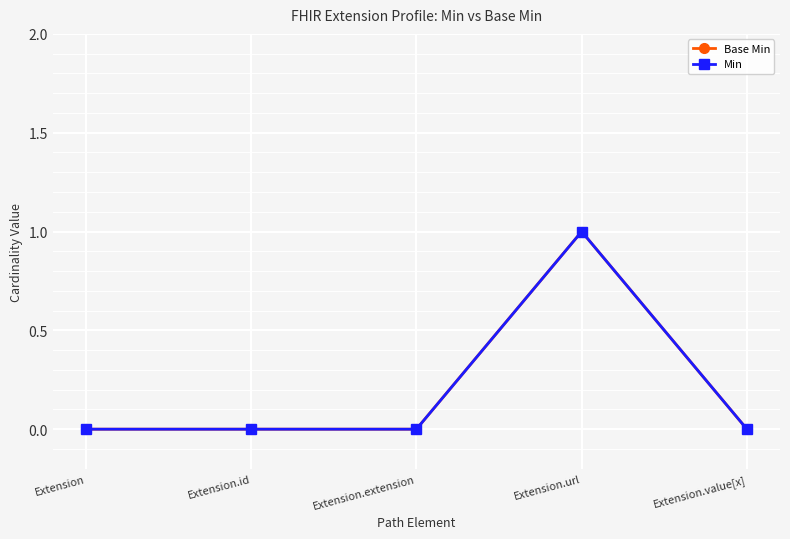

At which category does Min reach its first local peak?

Extension.url